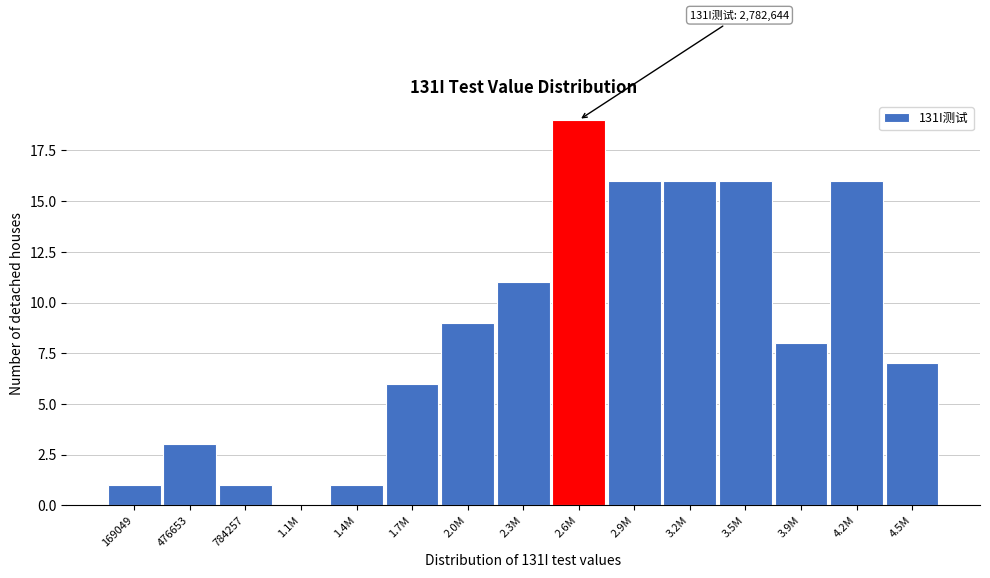

Reading left to right, extract all data points from this chart.

169049=1	476653=3	784257=1	1.1M=0	1.4M=1	1.7M=6	2.0M=9	2.3M=11	2.6M=19	2.9M=16	3.2M=16	3.5M=16	3.9M=8	4.2M=16	4.5M=7